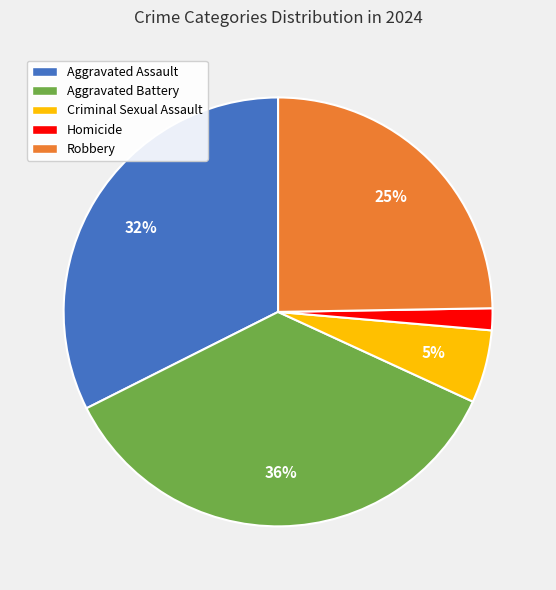

To the nearest percent, what is the average slice percentage?

20%